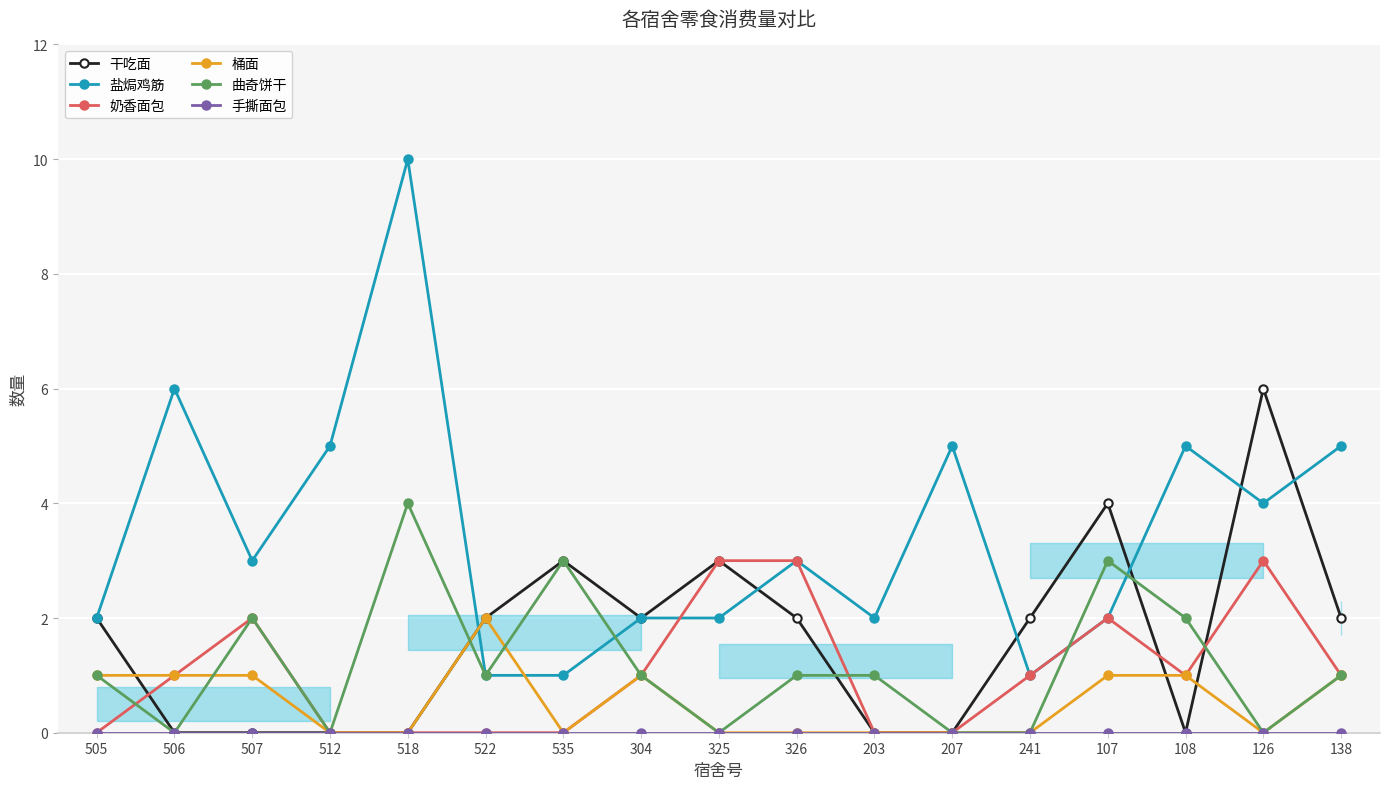

What is the maximum value shown in the chart?

10